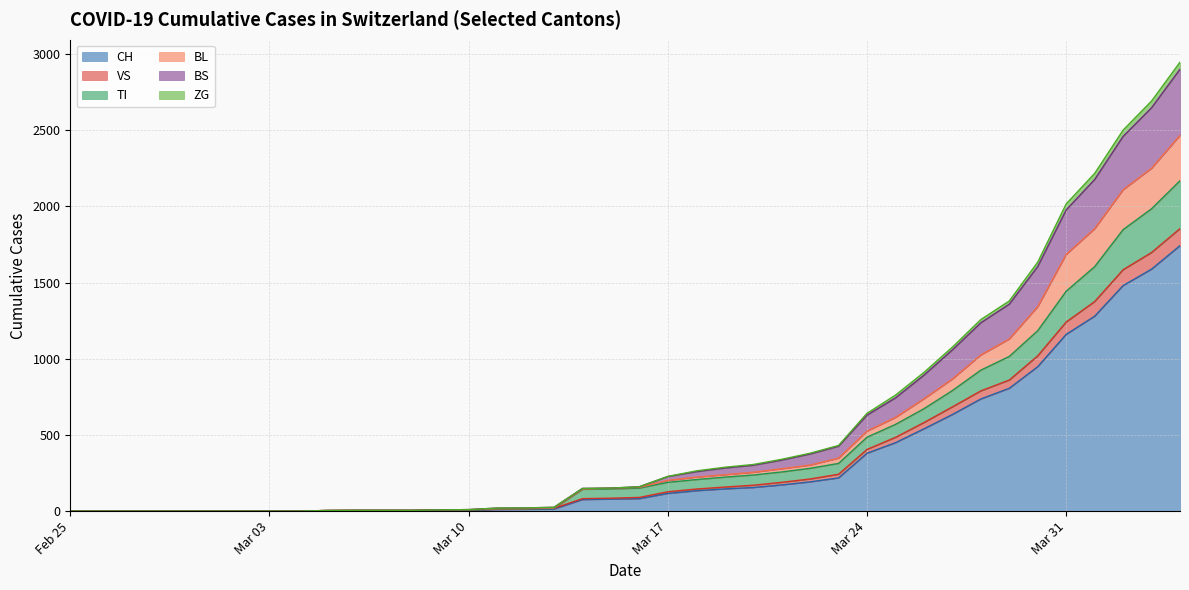

What is the highest value of the CH series?

1742